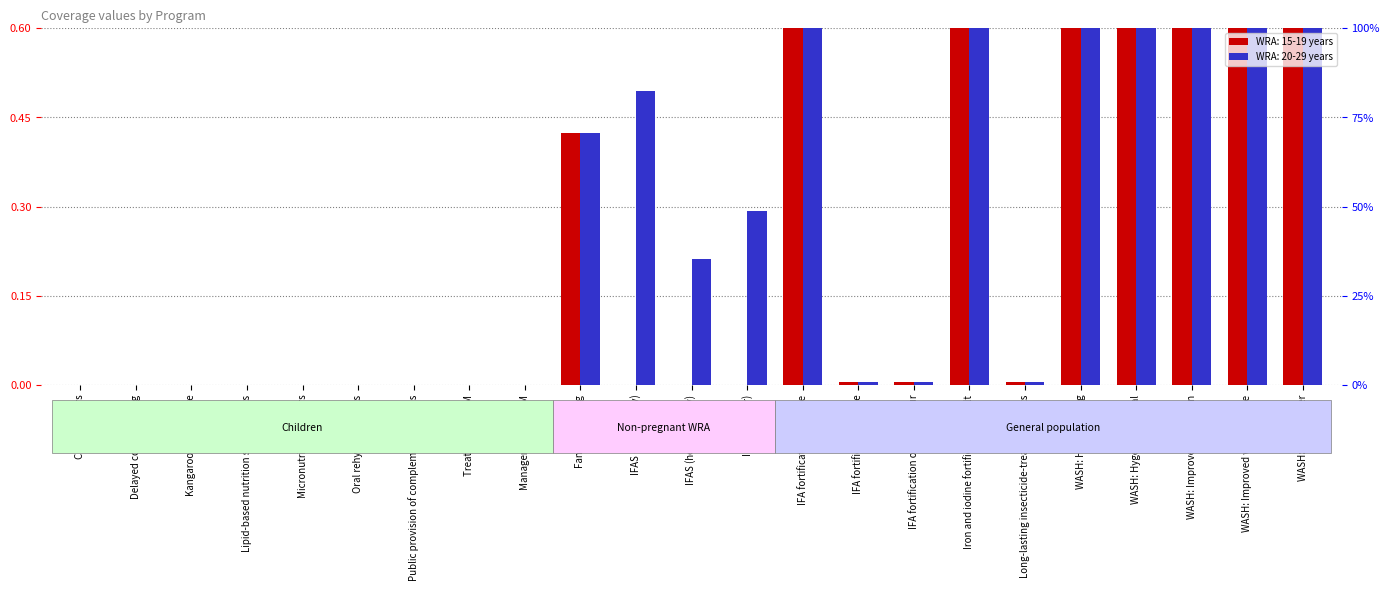

What is the label of the 23rd bar from the left?

WASH: Piped water